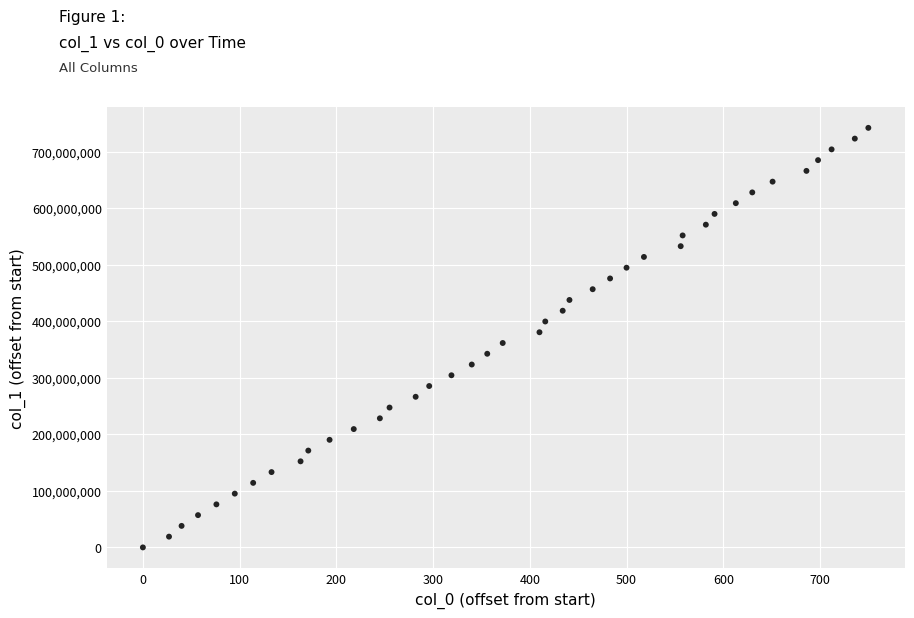

What is the range of X values (max minus min)?

750